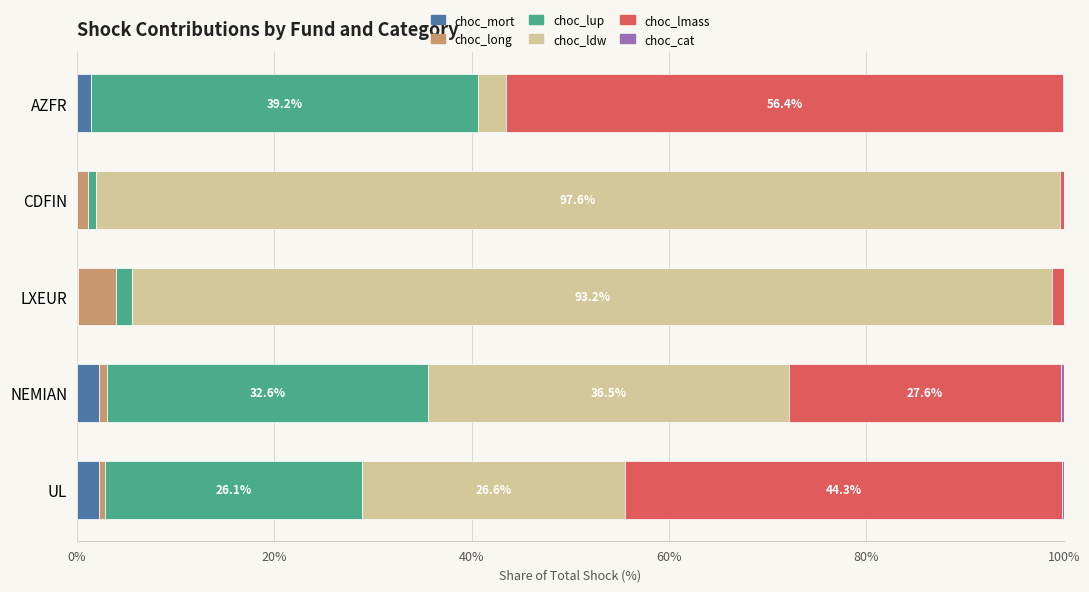

Count the number of data series in this chart.

6